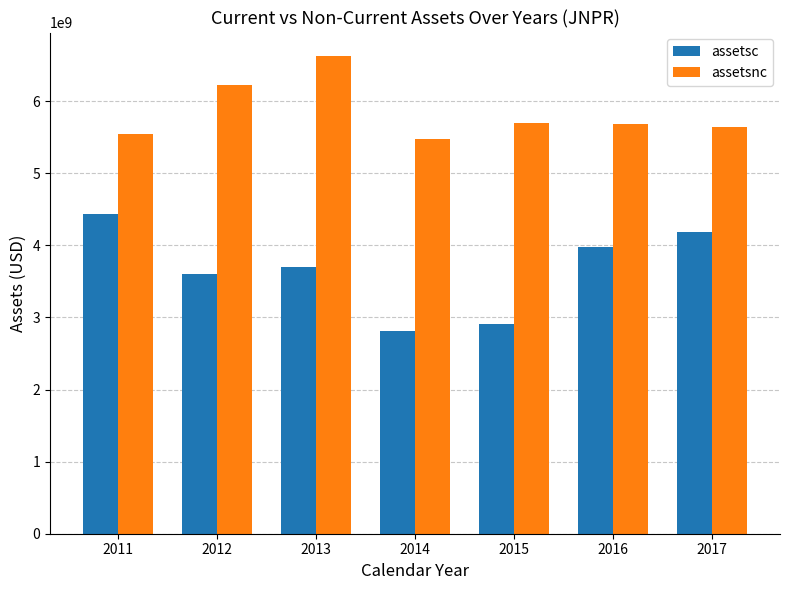

What is the difference between the second highest and second lowest values in the assetsc series?

1272100000